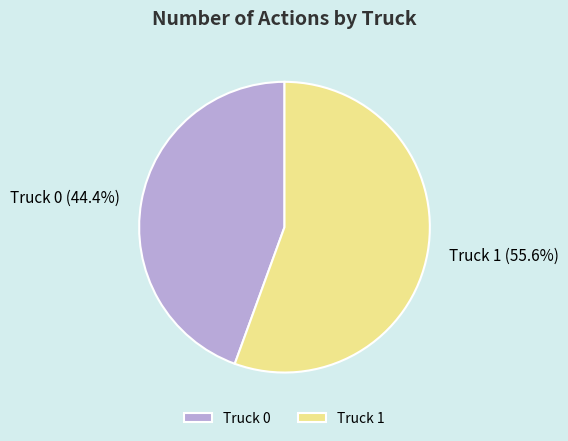

Between Truck 1 and Truck 0, which is larger?

Truck 1